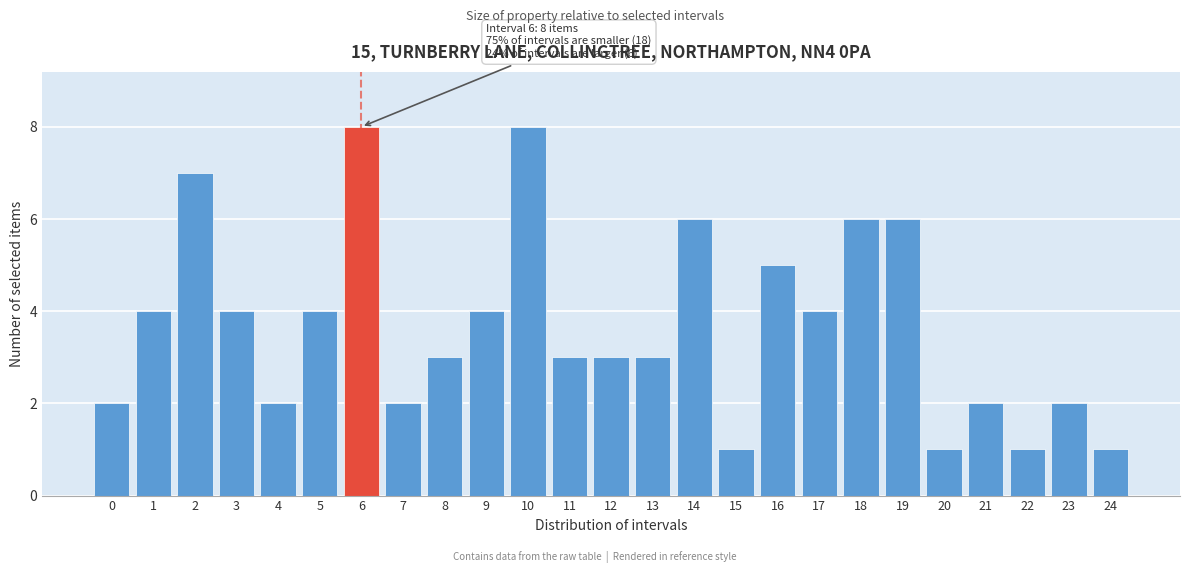

Reading left to right, transcribe all the data shown in this chart.

2	4	7	4	2	4	8	2	3	4	8	3	3	3	6	1	5	4	6	6	1	2	1	2	1